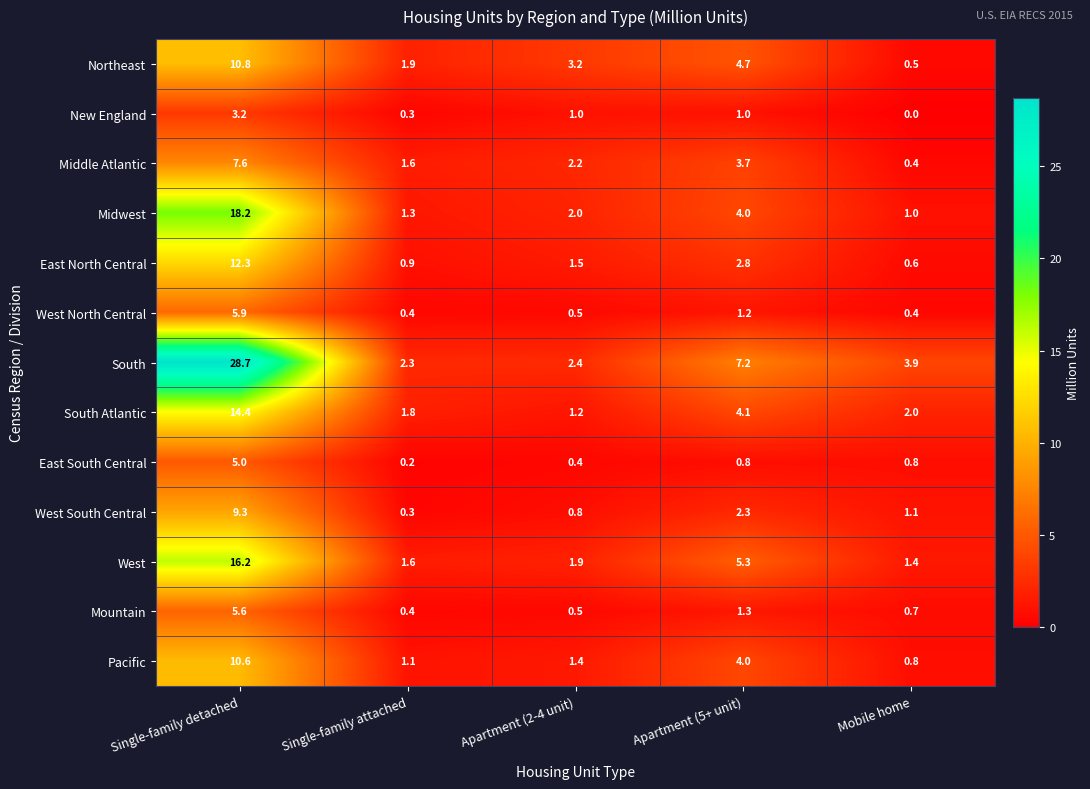

Which series has the widest spread of values?

South